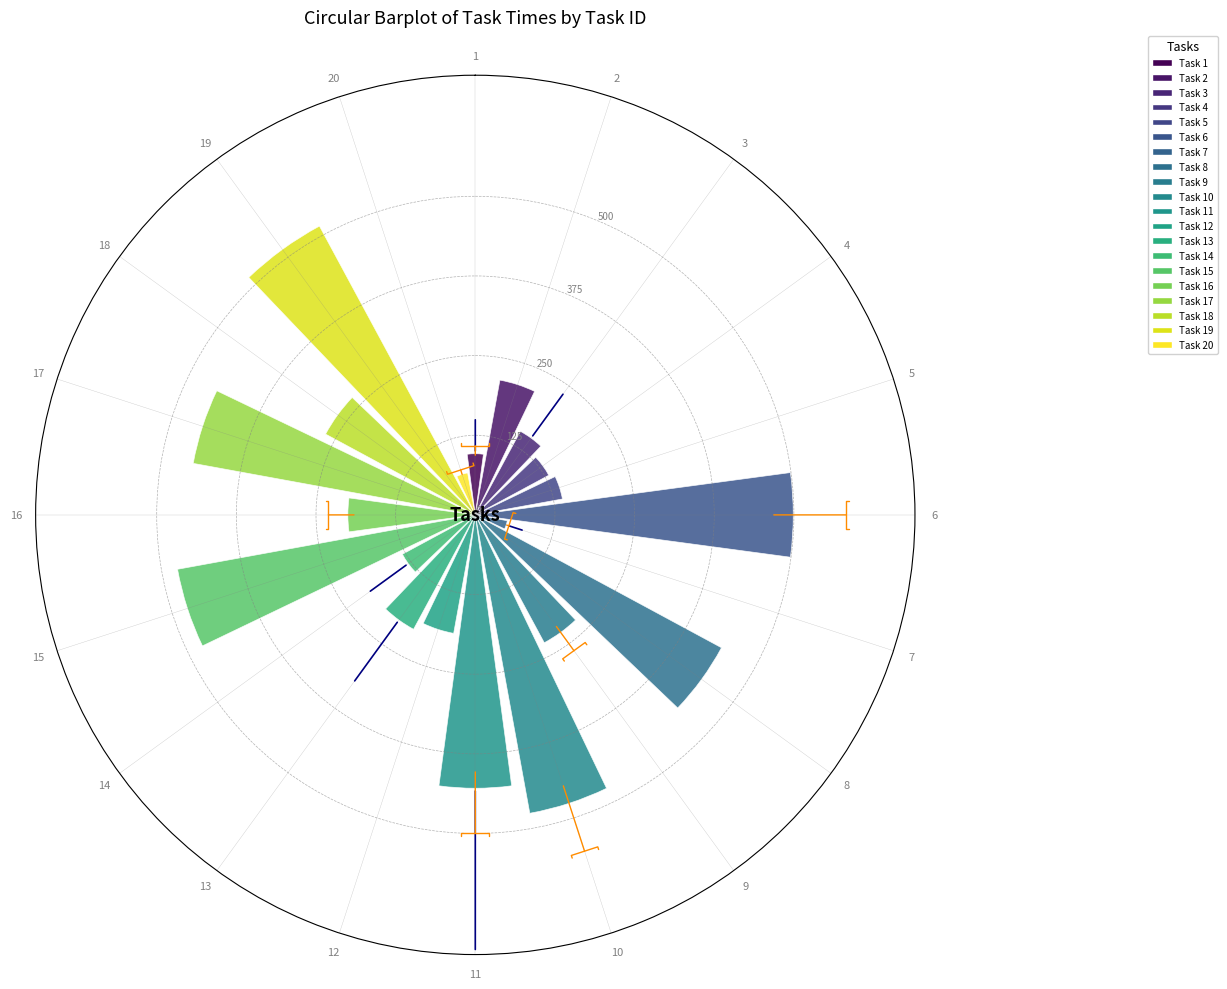

What is the change in value from 12 to 20?

-122